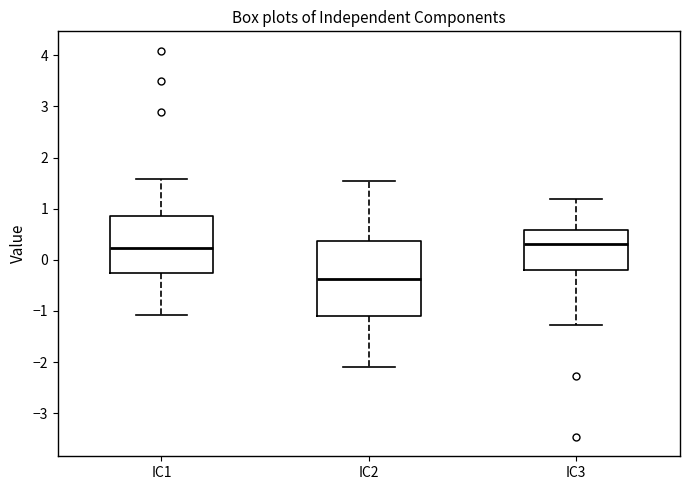

Reading left to right, transcribe this box plot: for each box, give where its median line is, the range the box spans, and where its two whiskers end, as read against the y-axis. The values are not printed on the chart, so give them approximately, as read against the axis.

IC1: median 0.2, box -0.3 to 0.9, whiskers -1.1 to 1.6
IC2: median -0.4, box -1.1 to 0.4, whiskers -2.1 to 1.5
IC3: median 0.3, box -0.2 to 0.6, whiskers -1.3 to 1.2